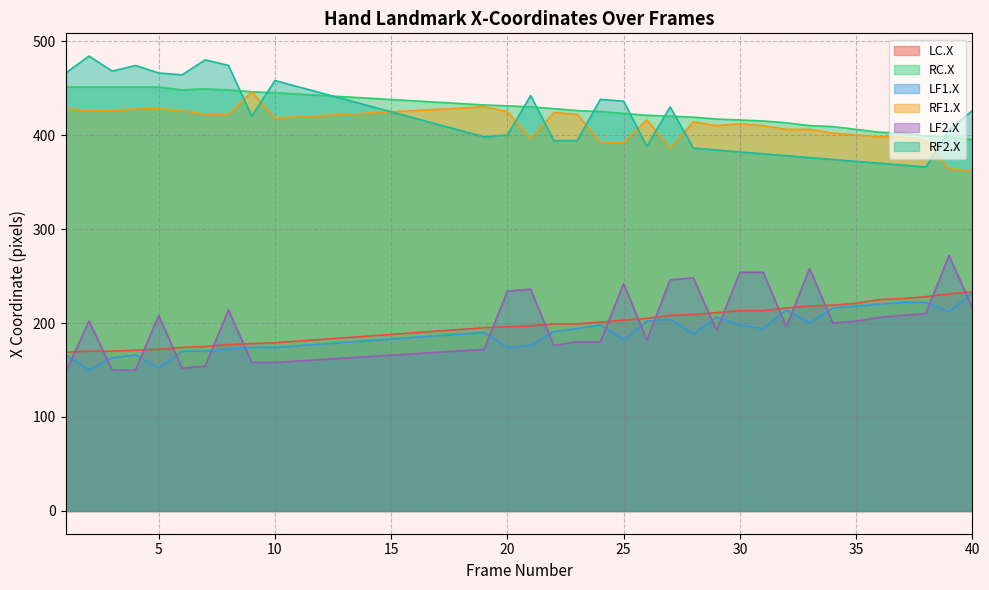

At which category does the chart reach its peak across all series?

2